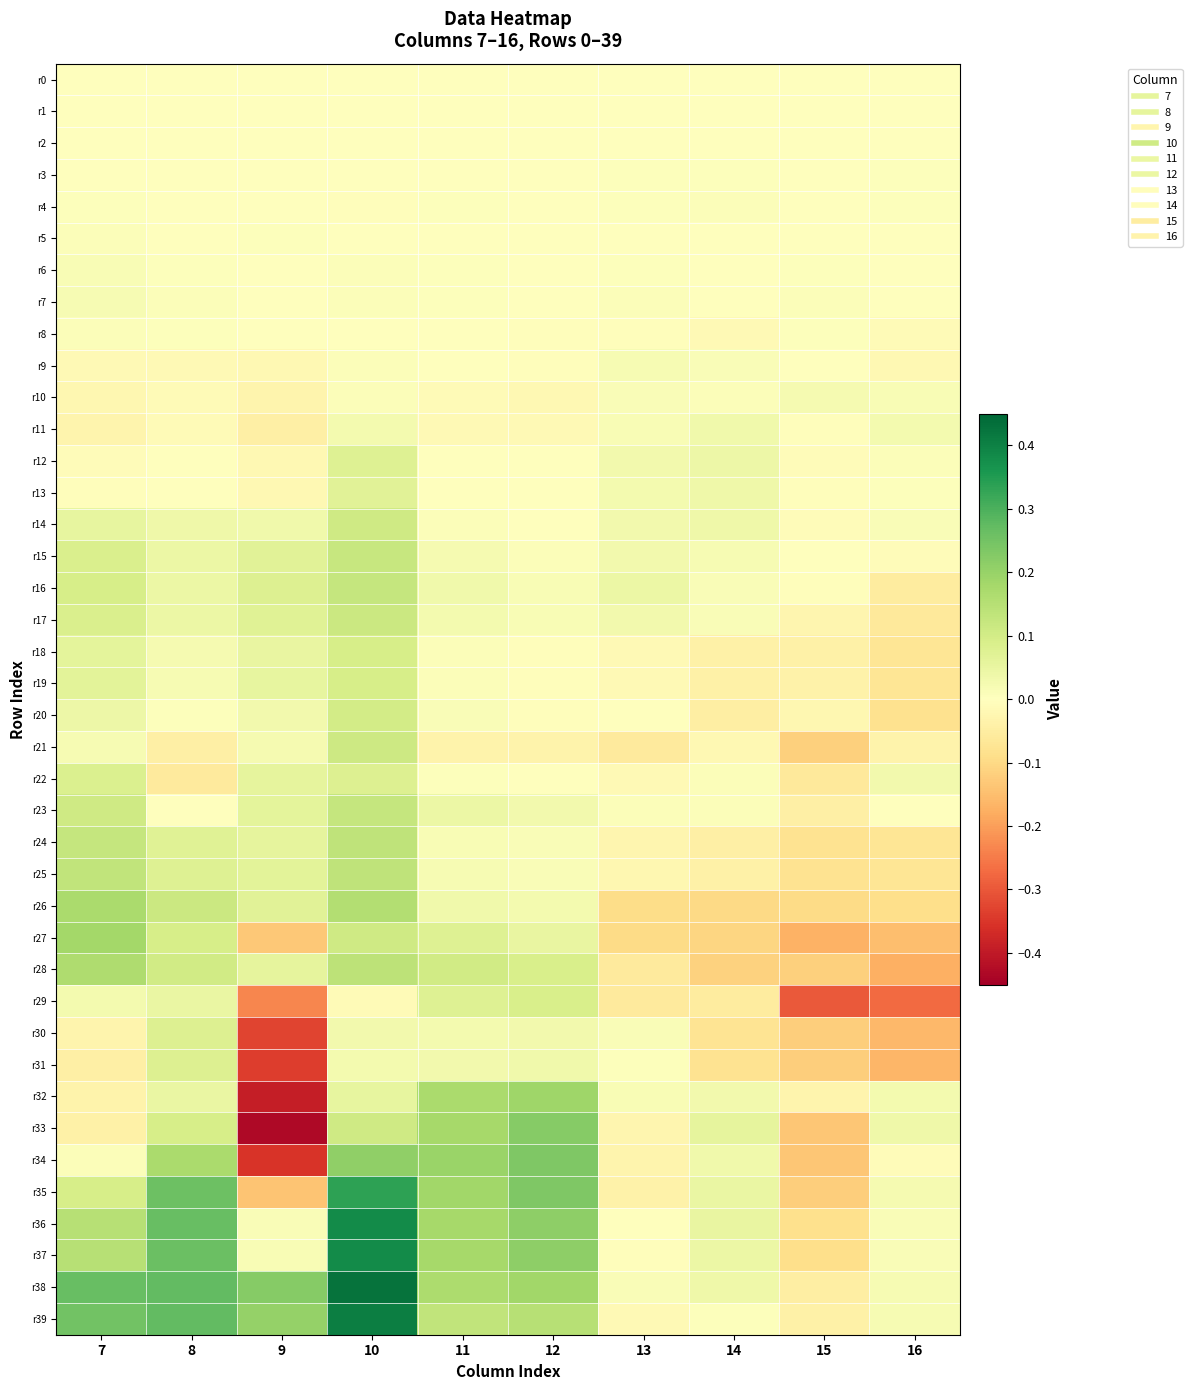

Reading right to left, transcribe all the data shown in this chart.

r0: 16=0.0	15=0.0	14=0.0	13=0.0	12=0.0	11=0.0	10=0.0	9=0.0	8=0.0	7=0.0
r1: 16=0.0	15=0.0	14=0.0	13=0.0	12=-0.0	11=-0.0	10=-0.0	9=0.0	8=-0.0	7=0.0
r2: 16=0.0	15=0.0	14=0.0	13=0.0	12=-0.0	11=0.0	10=0.0	9=0.0	8=-0.0	7=0.0
r3: 16=0.0	15=0.0	14=0.0	13=0.0	12=-0.0	11=0.0	10=0.0	9=-0.0	8=-0.0	7=0.0
r4: 16=0.0	15=0.0	14=0.0	13=0.0	12=0.0	11=0.0	10=-0.0	9=0.0	8=-0.0	7=0.0
r5: 16=-0.0	15=0.0	14=-0.0	13=0.0	12=-0.0	11=0.0	10=0.0	9=0.0	8=0.0	7=0.0
r6: 16=-0.0	15=0.0	14=-0.0	13=0.0	12=0.0	11=0.0	10=0.0	9=0.0	8=0.0	7=0.0
r7: 16=-0.0	15=0.0	14=-0.0	13=0.0	12=0.0	11=0.0	10=0.0	9=0.0	8=0.0	7=0.0
r8: 16=-0.0	15=0.0	14=-0.0	13=-0.0	12=-0.0	11=0.0	10=0.0	9=-0.0	8=0.0	7=0.0
r9: 16=-0.0	15=0.0	14=0.0	13=0.0	12=-0.0	11=0.0	10=0.0	9=-0.0	8=-0.0	7=-0.0
r10: 16=0.0	15=0.0	14=0.0	13=0.0	12=-0.0	11=-0.0	10=0.0	9=-0.0	8=-0.0	7=-0.0
r11: 16=0.0	15=-0.0	14=0.0	13=0.0	12=-0.0	11=-0.0	10=0.0	9=-0.0	8=-0.0	7=-0.0
r12: 16=0.0	15=-0.0	14=0.0	13=0.0	12=-0.0	11=0.0	10=0.1	9=-0.0	8=-0.0	7=-0.0
r13: 16=0.0	15=-0.0	14=0.0	13=0.0	12=-0.0	11=0.0	10=0.1	9=-0.0	8=0.0	7=-0.0
r14: 16=0.0	15=-0.0	14=0.0	13=0.0	12=0.0	11=0.0	10=0.1	9=0.0	8=0.0	7=0.1
r15: 16=-0.0	15=0.0	14=0.0	13=0.0	12=0.0	11=0.0	10=0.1	9=0.1	8=0.0	7=0.1
r16: 16=-0.1	15=-0.0	14=0.0	13=0.0	12=0.0	11=0.0	10=0.1	9=0.1	8=0.0	7=0.1
r17: 16=-0.1	15=-0.0	14=0.0	13=0.0	12=0.0	11=0.0	10=0.1	9=0.1	8=0.0	7=0.1
r18: 16=-0.1	15=-0.0	14=-0.0	13=-0.0	12=-0.0	11=0.0	10=0.1	9=0.1	8=0.0	7=0.1
r19: 16=-0.1	15=-0.0	14=-0.0	13=-0.0	12=-0.0	11=0.0	10=0.1	9=0.1	8=0.0	7=0.1
r20: 16=-0.1	15=-0.0	14=-0.0	13=-0.0	12=-0.0	11=0.0	10=0.1	9=0.0	8=0.0	7=0.0
r21: 16=-0.0	15=-0.1	14=-0.0	13=-0.1	12=-0.0	11=-0.0	10=0.1	9=0.0	8=-0.0	7=0.0
r22: 16=0.0	15=-0.1	14=0.0	13=-0.0	12=0.0	11=0.0	10=0.1	9=0.1	8=-0.1	7=0.1
r23: 16=0.0	15=-0.0	14=0.0	13=0.0	12=0.0	11=0.0	10=0.1	9=0.1	8=-0.0	7=0.1
r24: 16=-0.1	15=-0.1	14=-0.0	13=-0.0	12=0.0	11=0.0	10=0.1	9=0.1	8=0.1	7=0.1
r25: 16=-0.1	15=-0.1	14=-0.0	13=-0.0	12=0.0	11=0.0	10=0.1	9=0.1	8=0.1	7=0.1
r26: 16=-0.1	15=-0.1	14=-0.1	13=-0.1	12=0.0	11=0.0	10=0.2	9=0.1	8=0.1	7=0.2
r27: 16=-0.1	15=-0.2	14=-0.1	13=-0.1	12=0.1	11=0.1	10=0.1	9=-0.1	8=0.1	7=0.2
r28: 16=-0.2	15=-0.1	14=-0.1	13=-0.1	12=0.1	11=0.1	10=0.1	9=0.1	8=0.1	7=0.2
r29: 16=-0.3	15=-0.3	14=-0.1	13=-0.1	12=0.1	11=0.1	10=-0.0	9=-0.2	8=0.0	7=0.0
r30: 16=-0.2	15=-0.1	14=-0.1	13=0.0	12=0.0	11=0.0	10=0.0	9=-0.3	8=0.1	7=-0.0
r31: 16=-0.2	15=-0.1	14=-0.1	13=0.0	12=0.0	11=0.0	10=0.0	9=-0.3	8=0.1	7=-0.0
r32: 16=0.0	15=-0.0	14=0.0	13=0.0	12=0.2	11=0.2	10=0.1	9=-0.4	8=0.0	7=-0.0
r33: 16=0.0	15=-0.1	14=0.1	13=-0.0	12=0.2	11=0.2	10=0.1	9=-0.4	8=0.1	7=-0.0
r34: 16=-0.0	15=-0.1	14=0.0	13=-0.0	12=0.2	11=0.2	10=0.2	9=-0.4	8=0.2	7=0.0
r35: 16=0.0	15=-0.1	14=0.0	13=-0.0	12=0.2	11=0.2	10=0.3	9=-0.1	8=0.3	7=0.1
r36: 16=0.0	15=-0.1	14=0.0	13=-0.0	12=0.2	11=0.2	10=0.4	9=0.0	8=0.3	7=0.1
r37: 16=0.0	15=-0.1	14=0.0	13=-0.0	12=0.2	11=0.2	10=0.4	9=0.0	8=0.3	7=0.2
r38: 16=0.0	15=-0.0	14=0.0	13=0.0	12=0.2	11=0.2	10=0.4	9=0.2	8=0.3	7=0.3
r39: 16=0.0	15=-0.0	14=0.0	13=-0.0	12=0.1	11=0.1	10=0.4	9=0.2	8=0.3	7=0.3